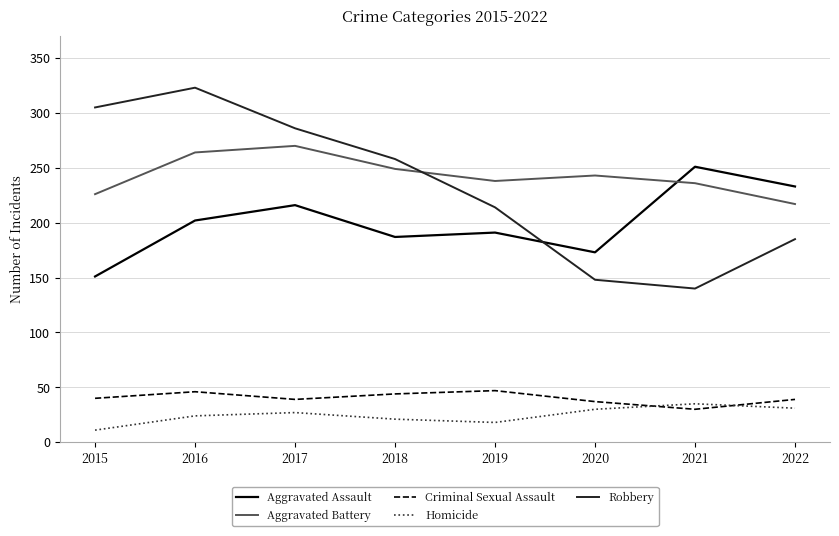

What is the difference between the second highest and second lowest values in the Robbery series?

157